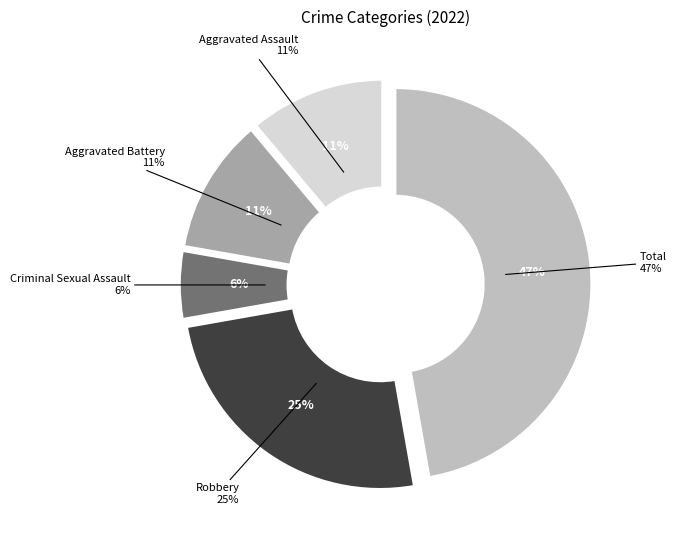

Which slice is the largest?

Total